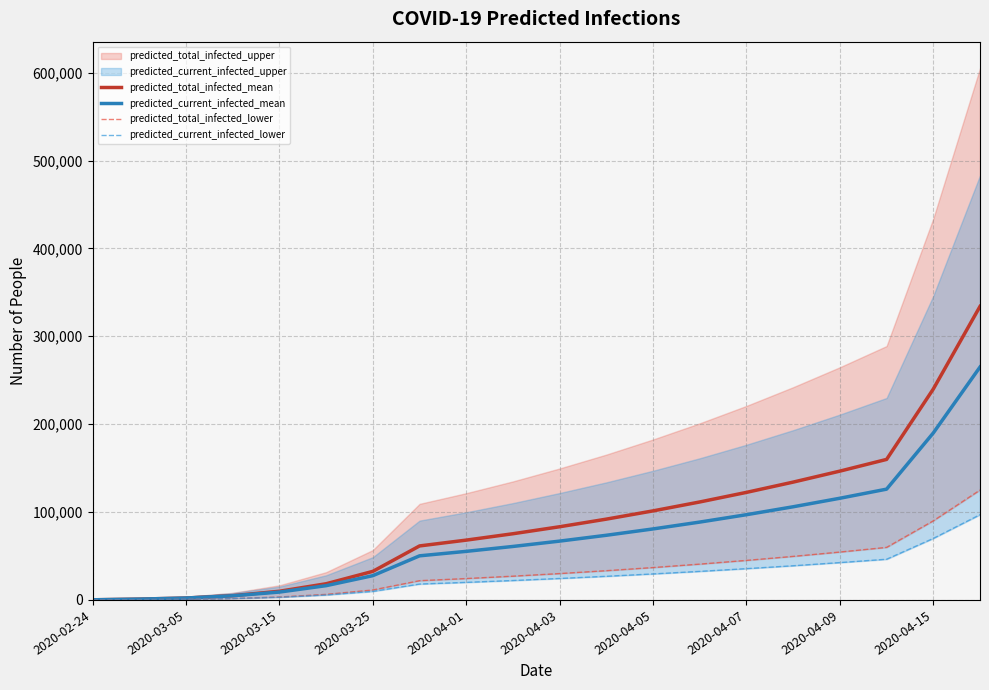

True or false: predicted_total_infected_lower and predicted_current_infected_lower cross at least once.

False